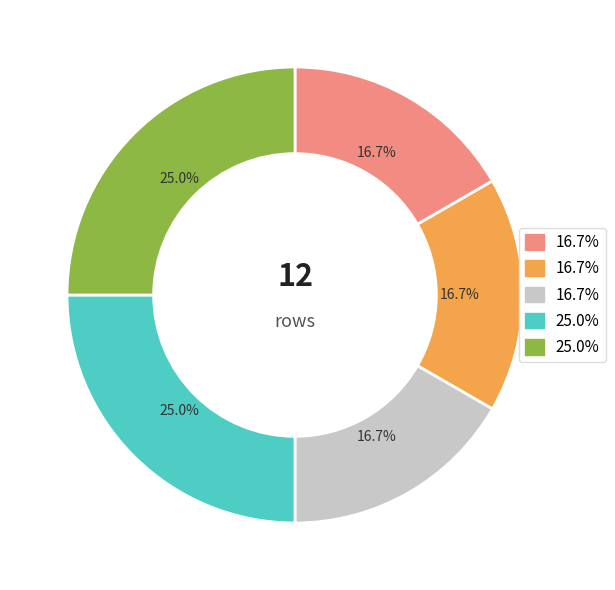

Does any single category account for the majority?

No